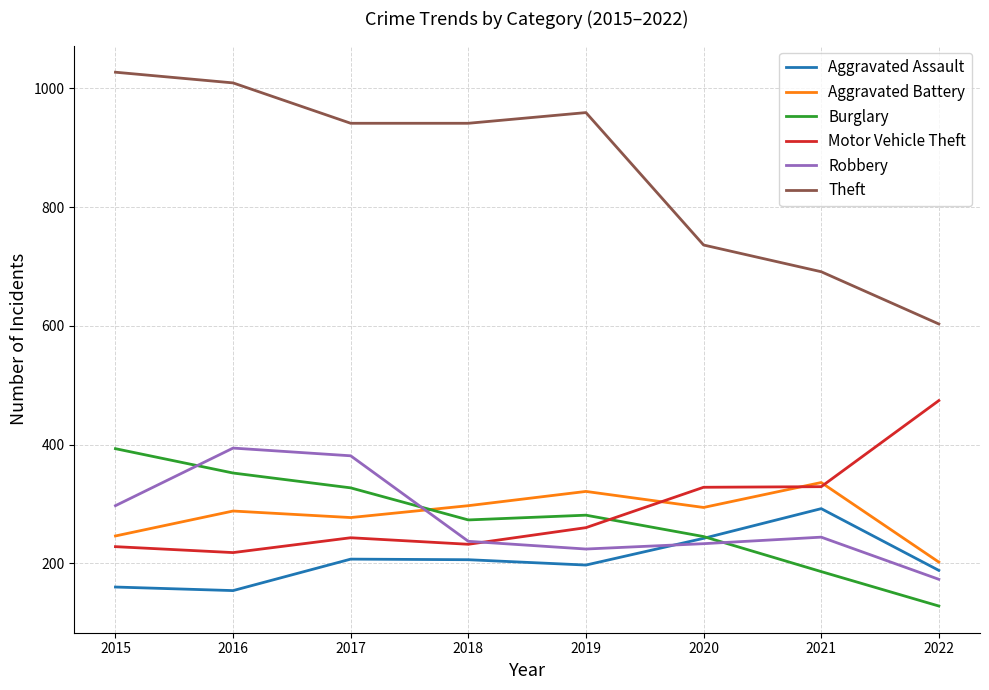

Rank the series at 2016 from highest to lowest value.

Theft, Robbery, Burglary, Aggravated Battery, Motor Vehicle Theft, Aggravated Assault